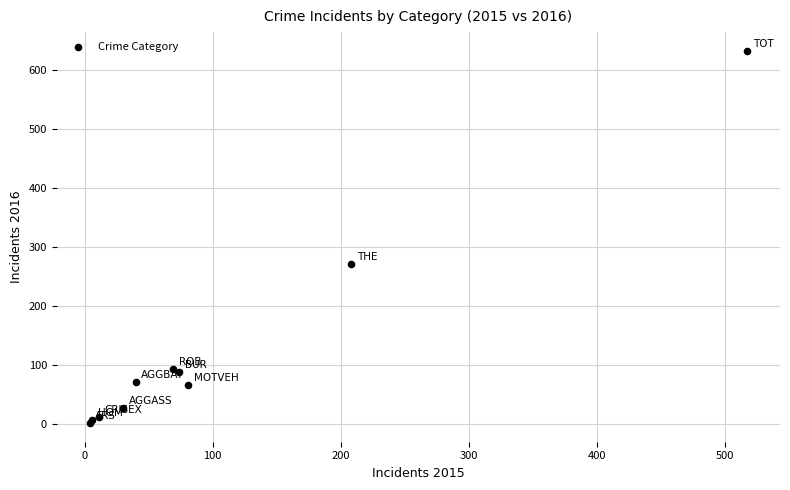

What Y value in the scatter plot is closest to 317?

271